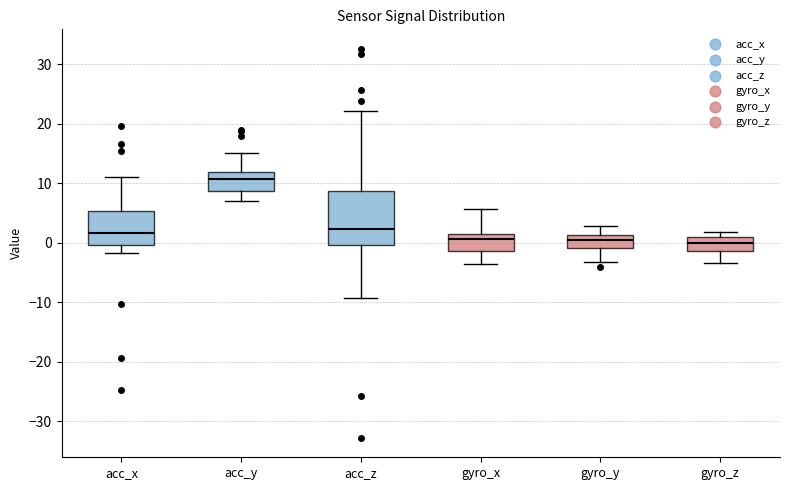

Reading left to right, transcribe this box plot: for each box, give where its median line is, the range the box spans, and where its two whiskers end, as read against the y-axis. The values are not printed on the chart, so give them approximately, as read against the axis.

acc_x: median 2, box 0 to 5, whiskers -2 to 11
acc_y: median 11, box 9 to 12, whiskers 7 to 15
acc_z: median 2, box 0 to 9, whiskers -9 to 22
gyro_x: median 1, box -1 to 2, whiskers -3 to 6
gyro_y: median 0, box -1 to 1, whiskers -3 to 3
gyro_z: median 0, box -1 to 1, whiskers -3 to 2